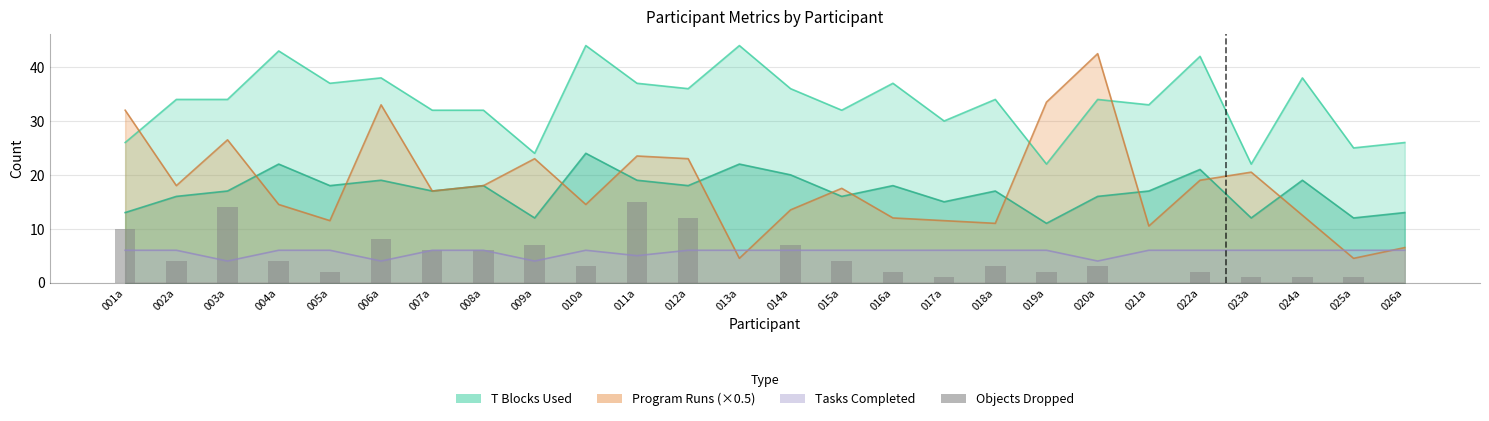

What position from the right is 002a?

25